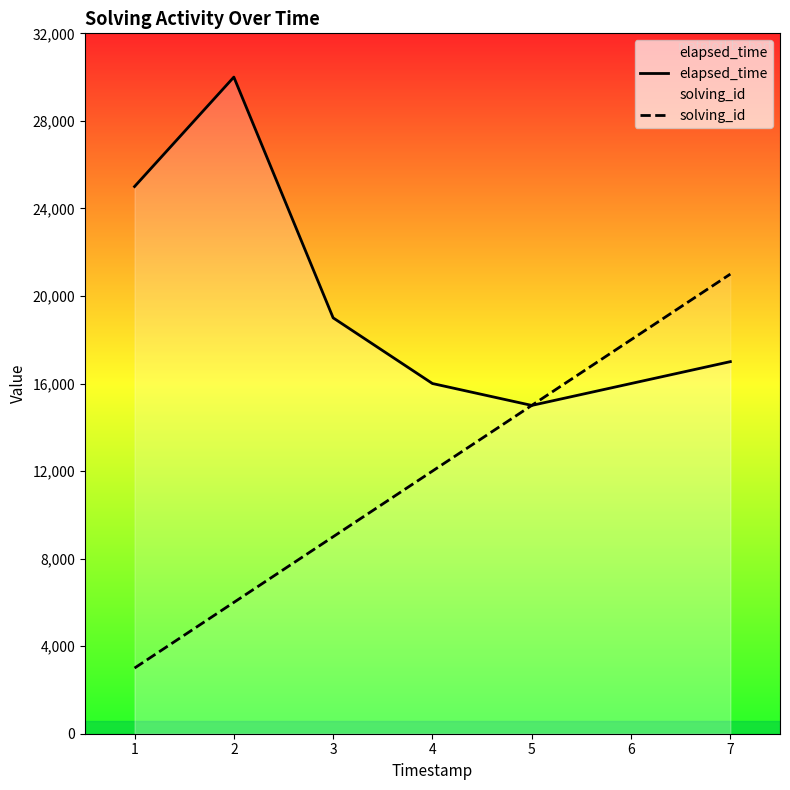

Rank the categories by solving_id value from lowest to highest.

1, 2, 3, 4, 5, 6, 7